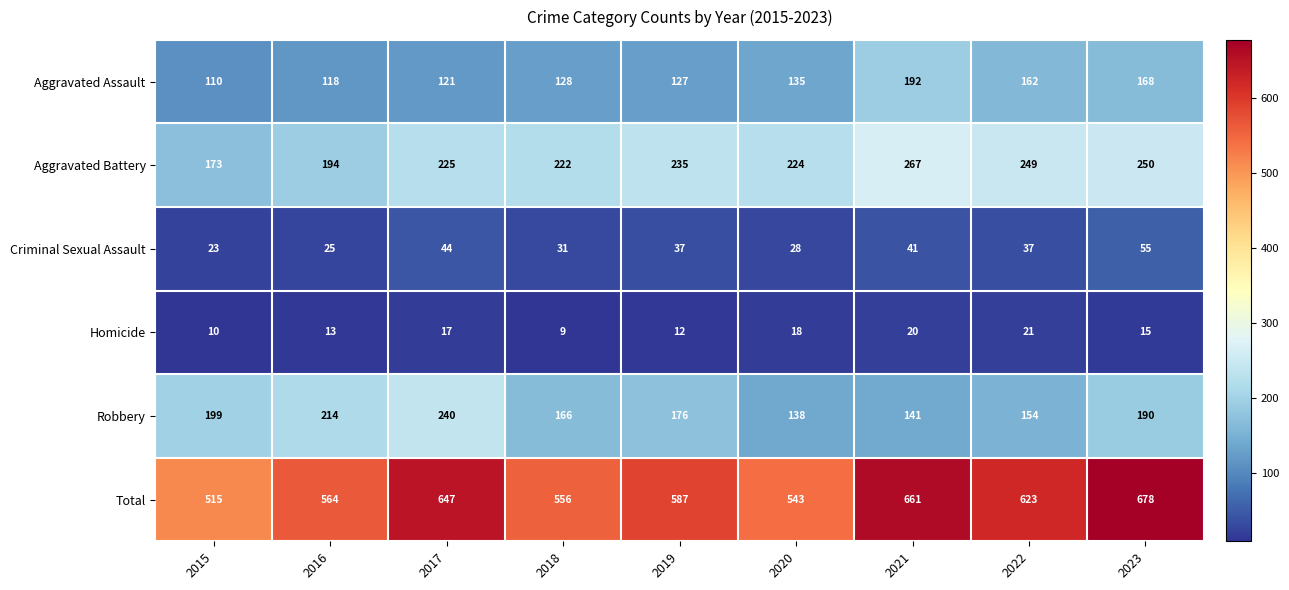

What is the difference between the maximum and second lowest values in the Criminal Sexual Assault series?

30